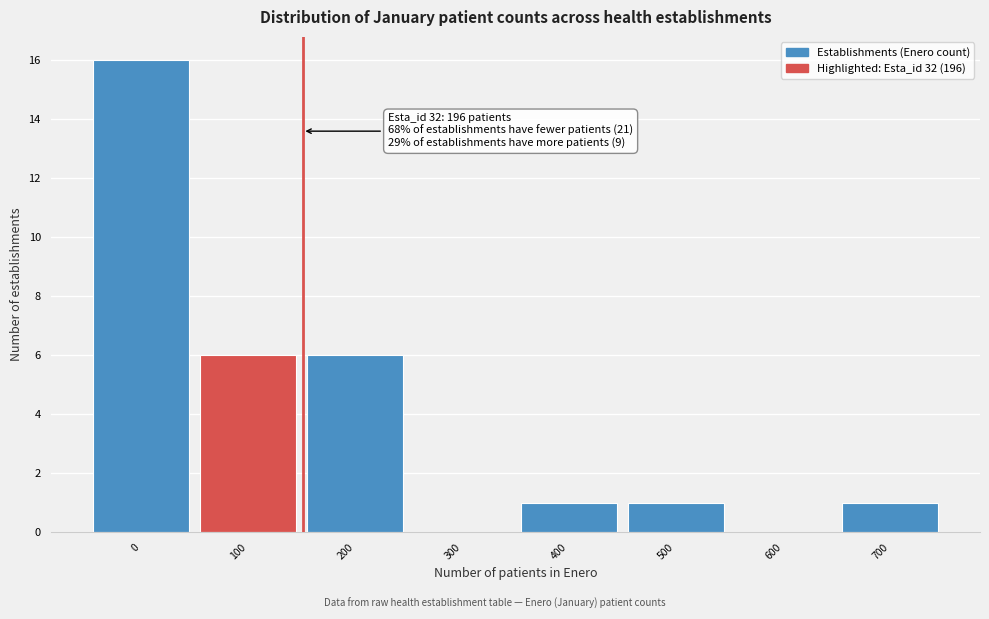

Reading left to right, list all the values displayed in this chart.

0=16	100=6	200=6	300=0	400=1	500=1	600=0	700=1